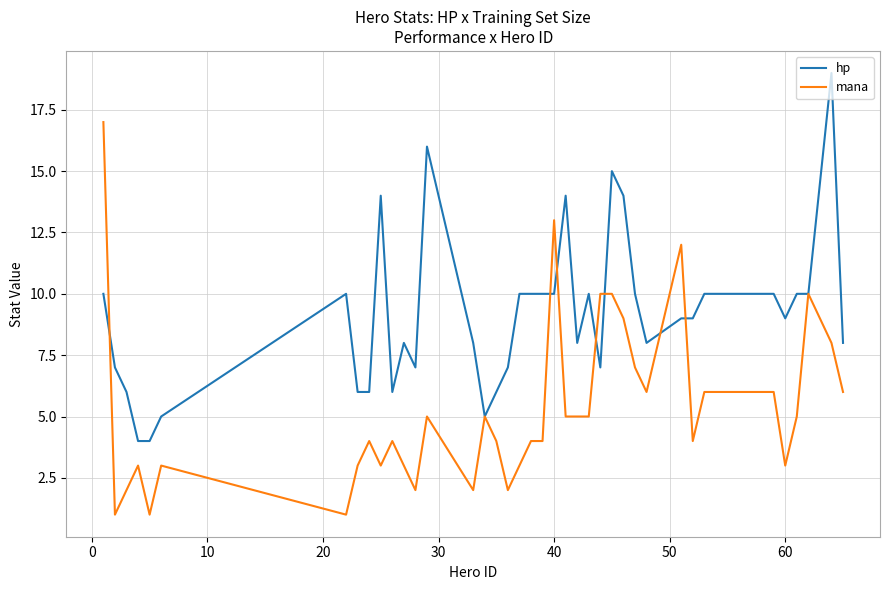

What is the highest value of the mana series?

17